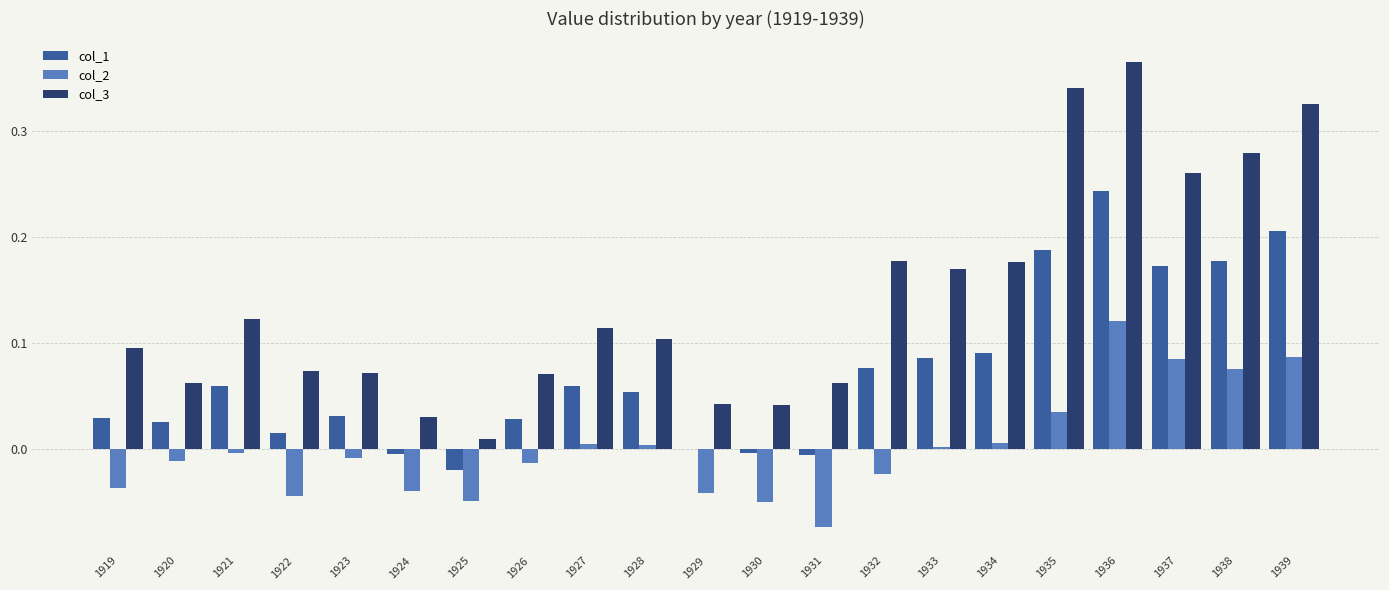

The col_3 series shows 0.1 at 1919. True or false?

True